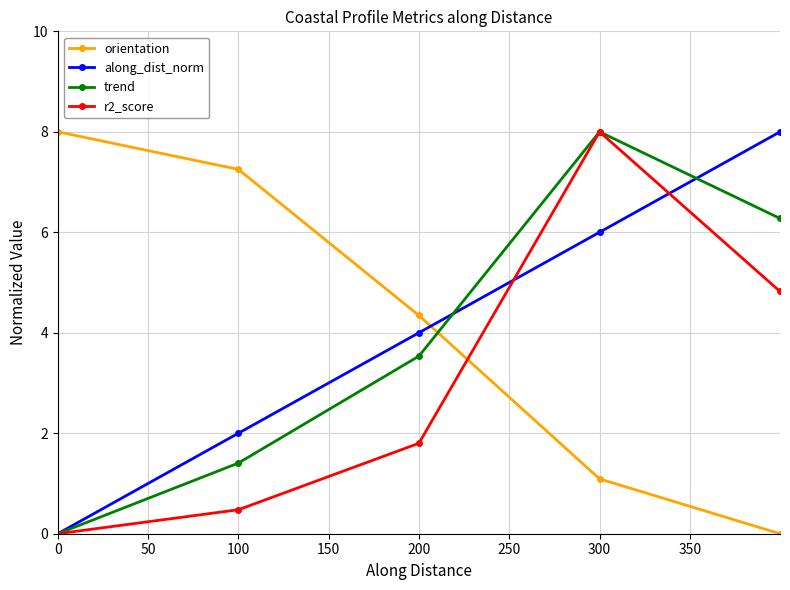

True or false: r2_score has more than 2 points higher than both neighbors.

False